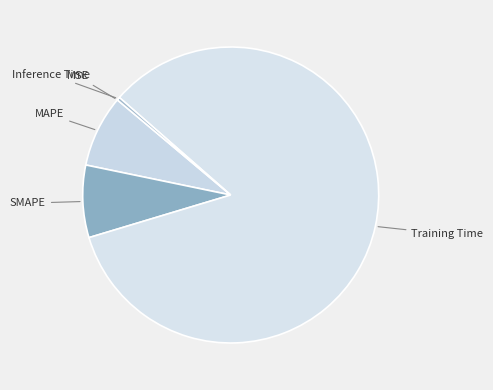

Which slice is the largest?

Training Time